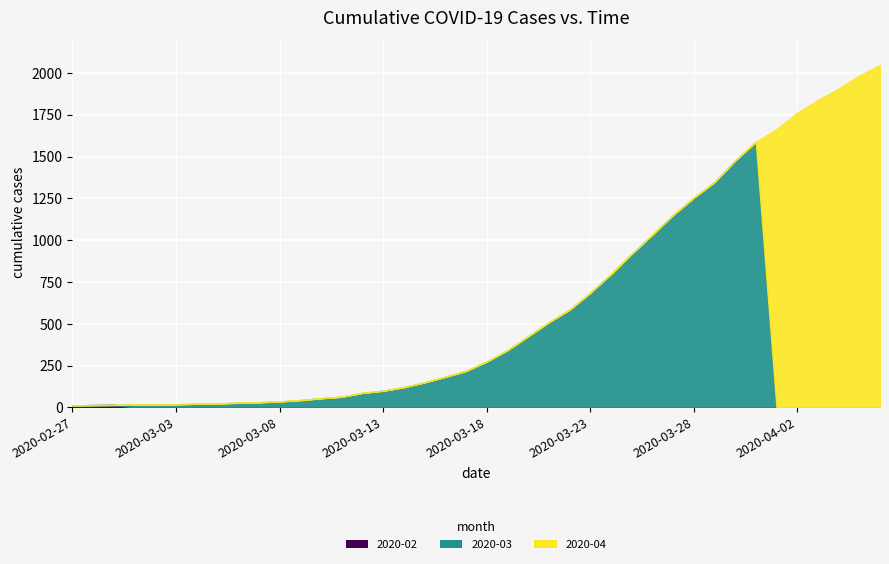

The value at 2020-03-12 is 87. True or false?

True